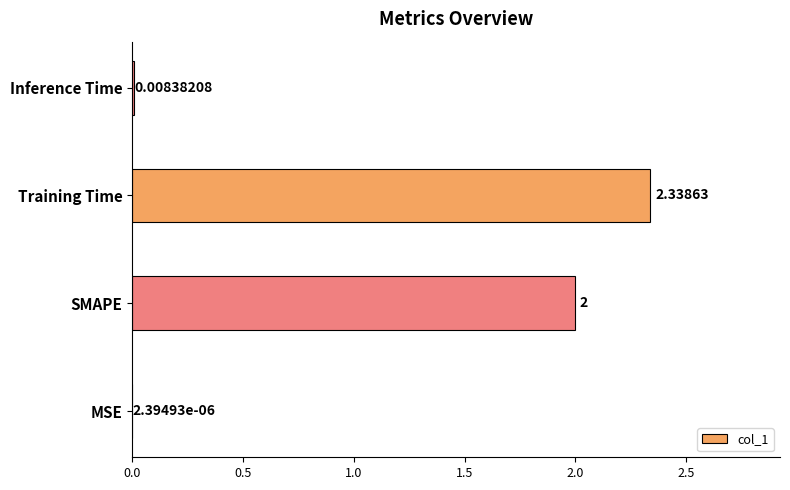

What is the change in value from MSE to SMAPE?

+2.0